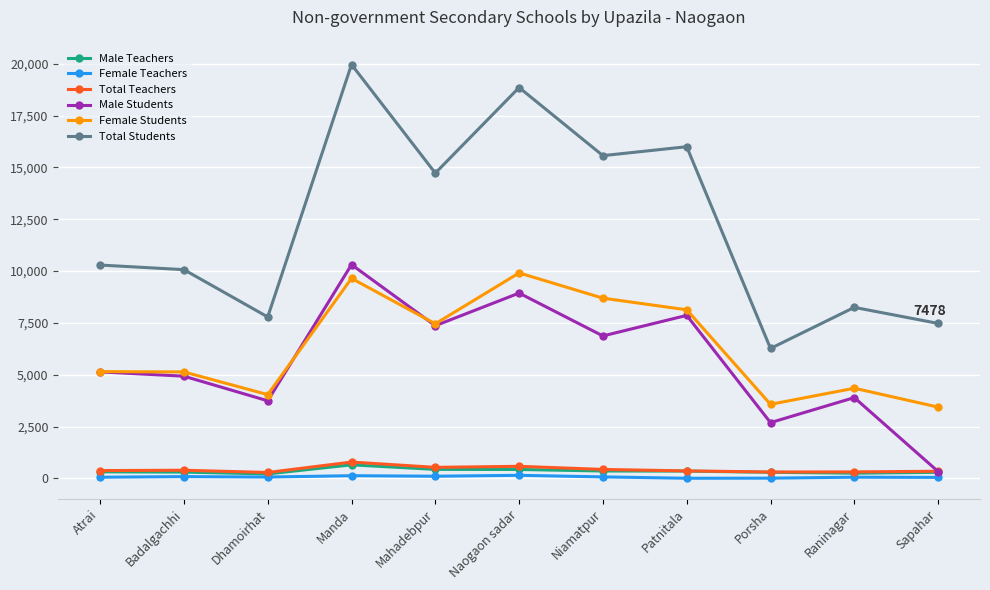

At which label is Male Students closest to 5324?

Atrai